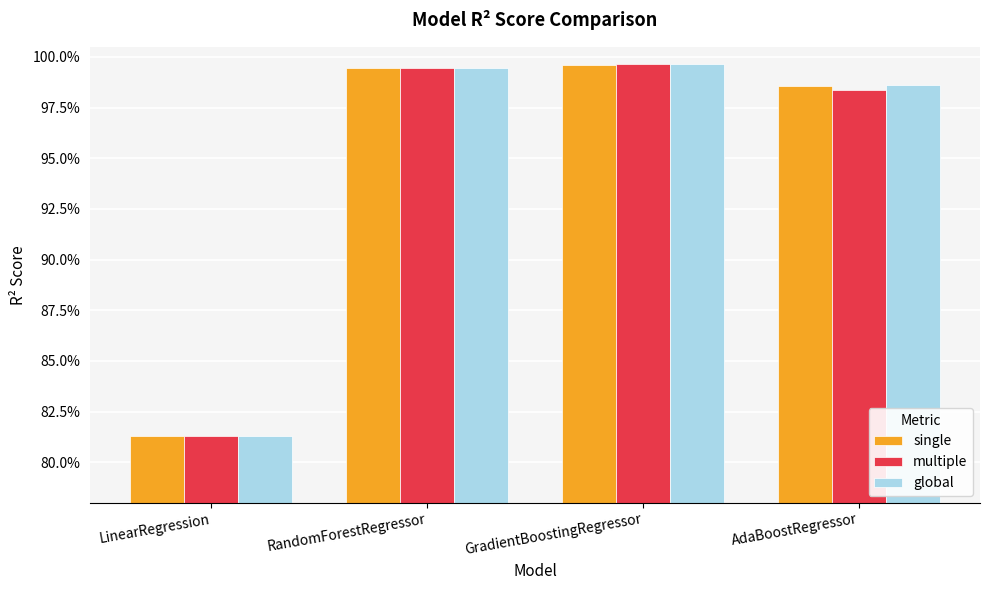

What is the sum of the global values at GradientBoostingRegressor and AdaBoostRegressor?

2.0